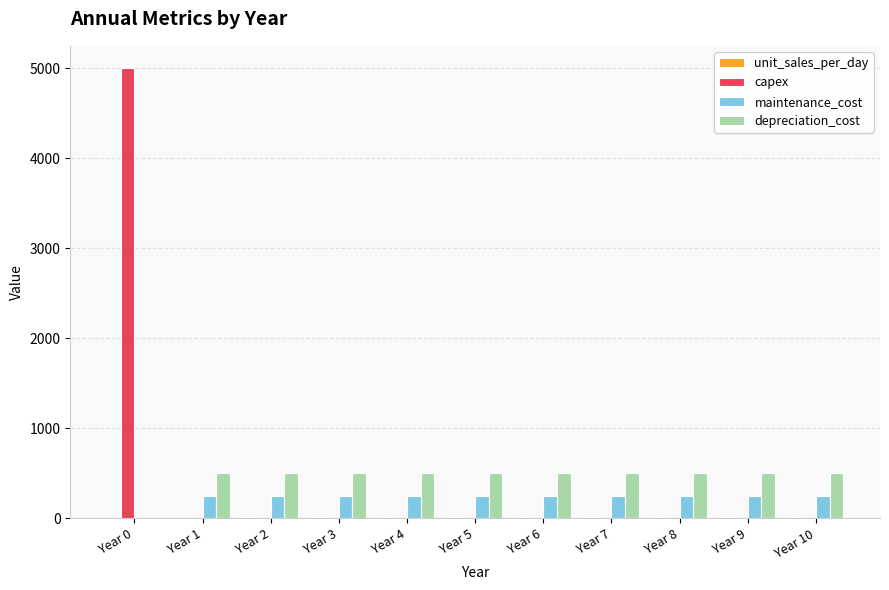

What is the highest value of the depreciation_cost series?

500